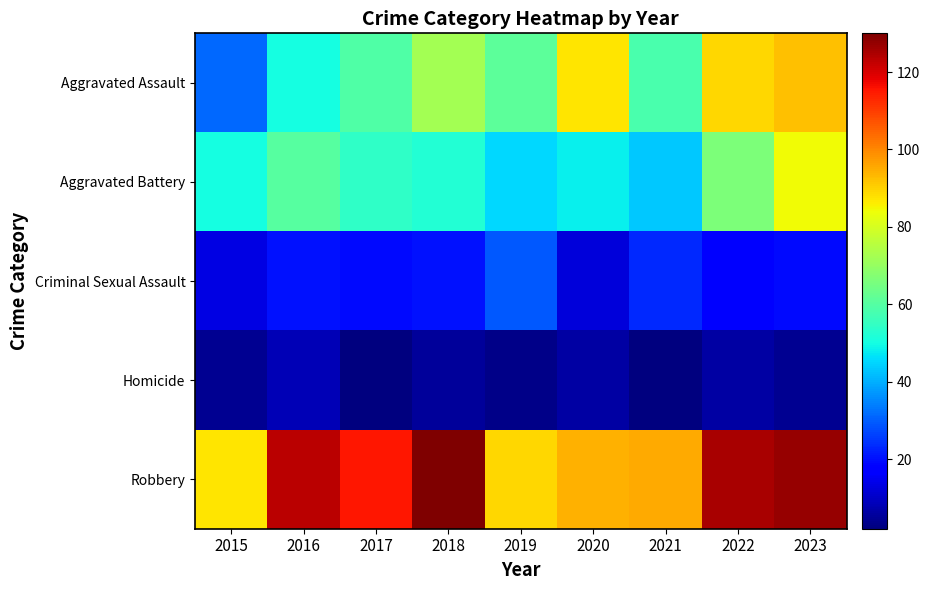

At which category is the sum across all series the highest?

2023